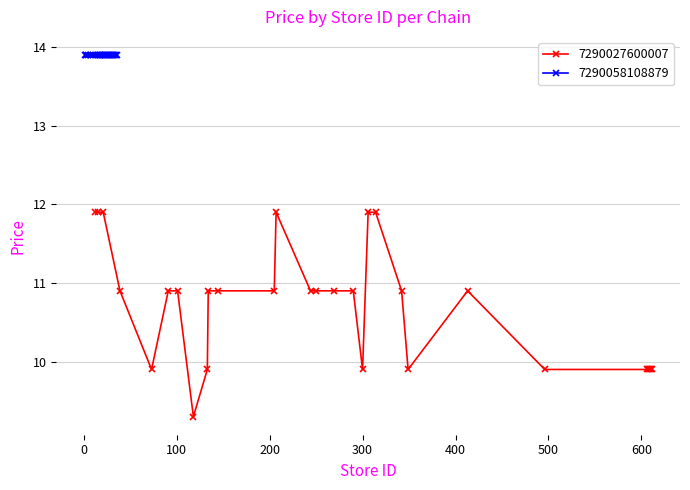

True or false: there are more than 2 points higher than both neighbors.

False